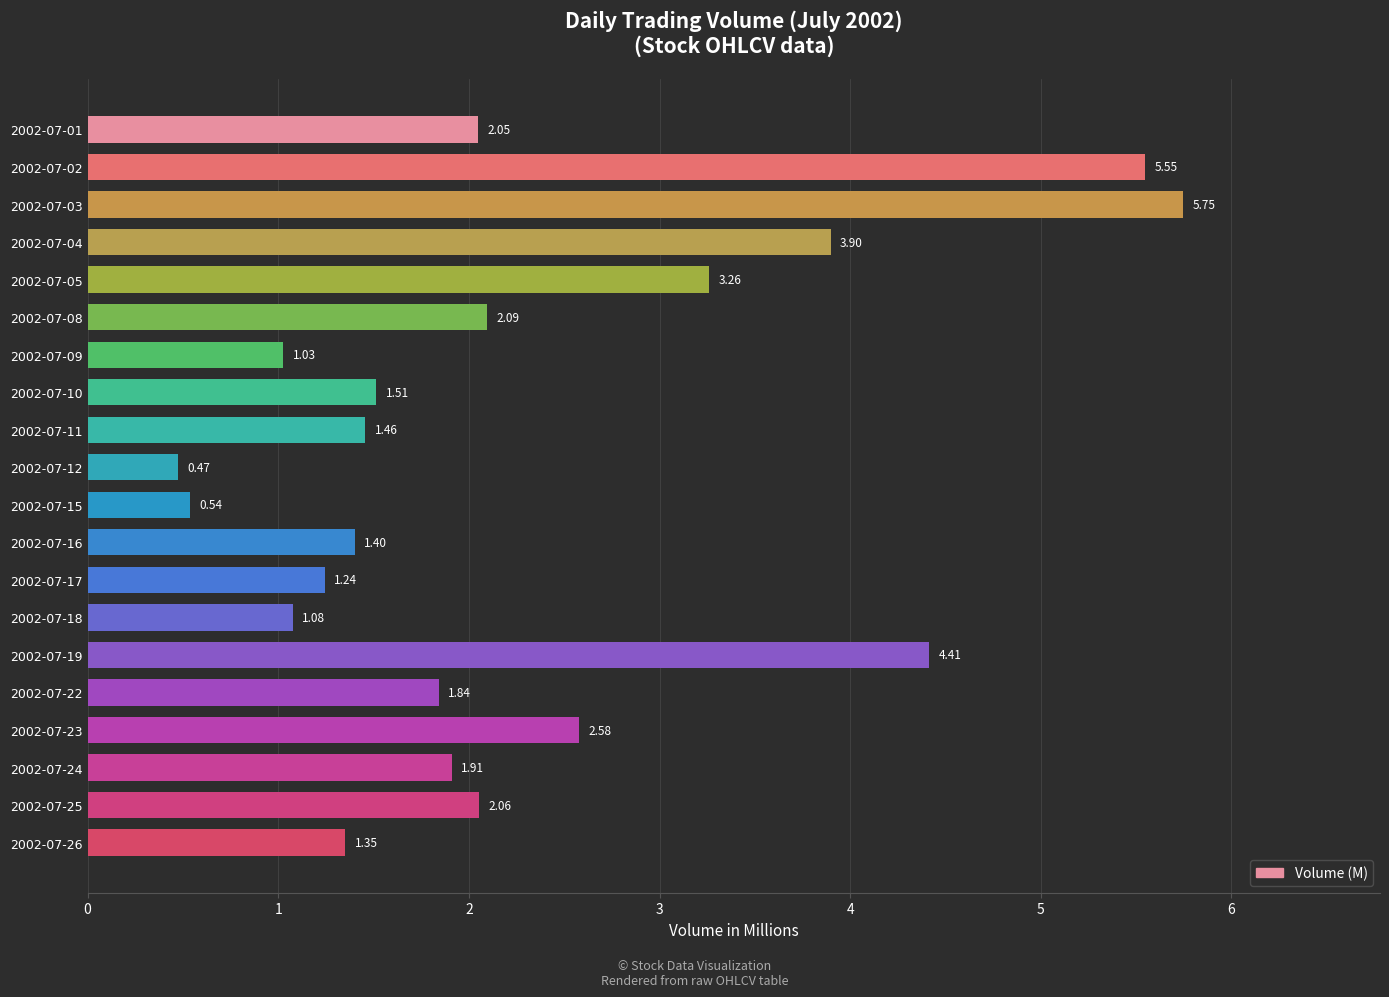

What is the difference between the maximum and second lowest values?

5.2